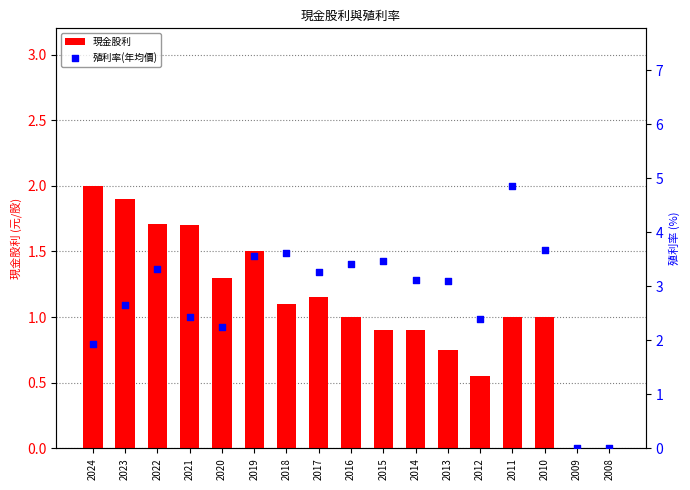

At which category is the sum across all series the highest?

2011